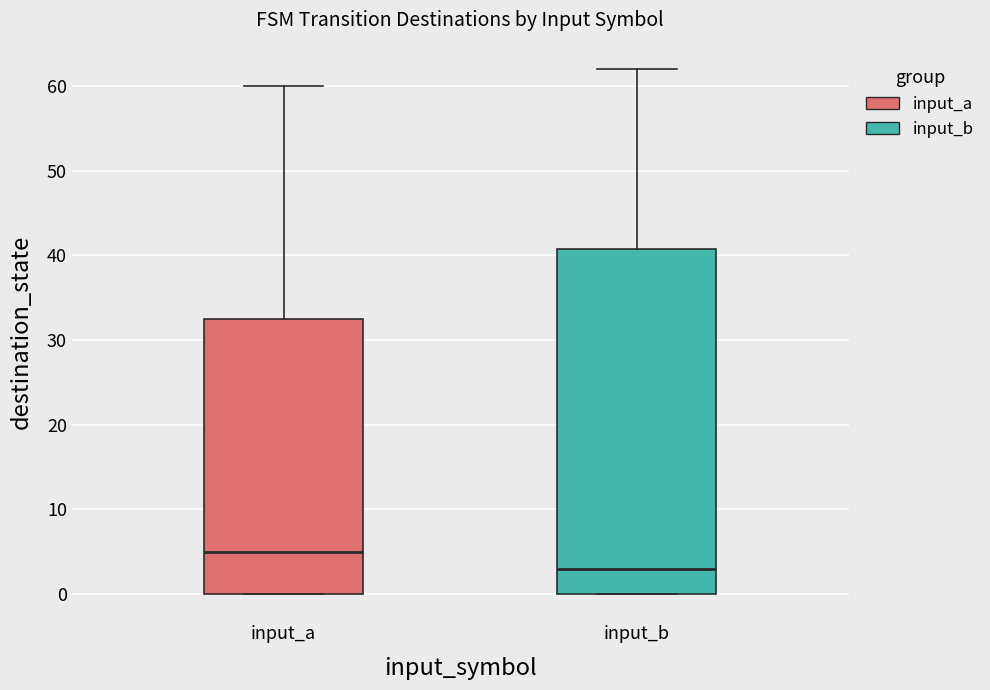

Where is the lower edge of the box for input_b on the y-axis? The values are not printed on the chart, so give them approximately, as read against the axis.

0